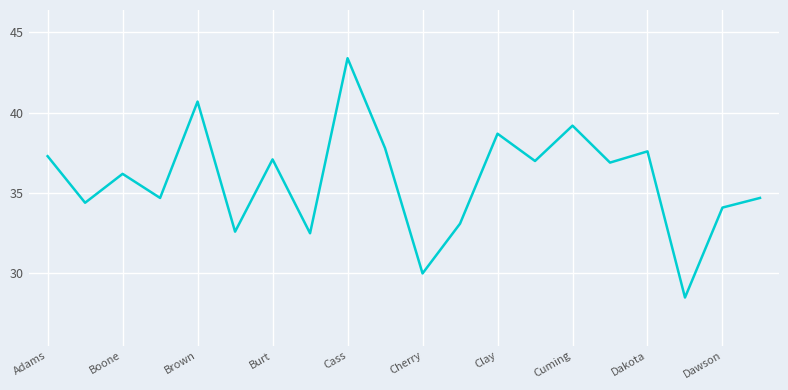

Count the number of values greater than 36.

11